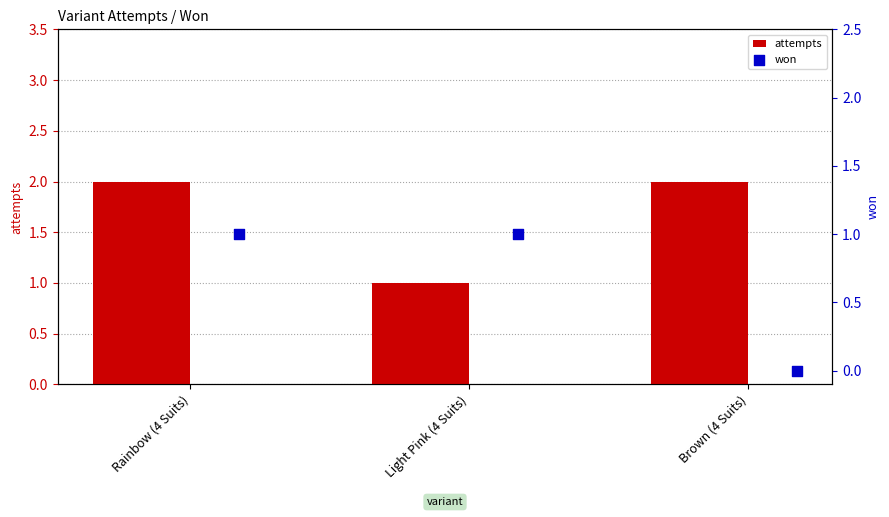

What are all the series names shown in the legend?

attempts, won